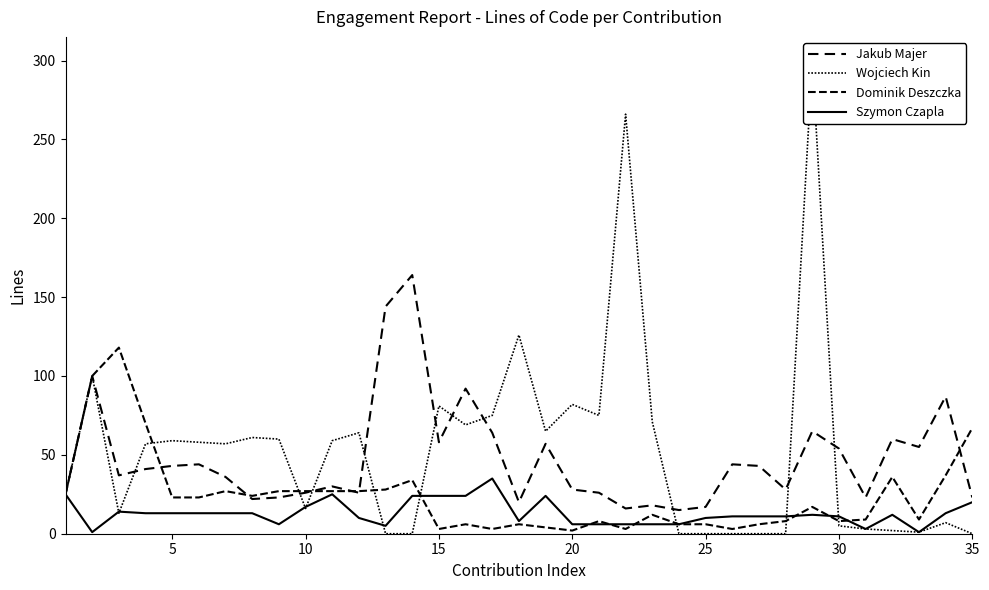

What is the maximum value for Jakub Majer?

164